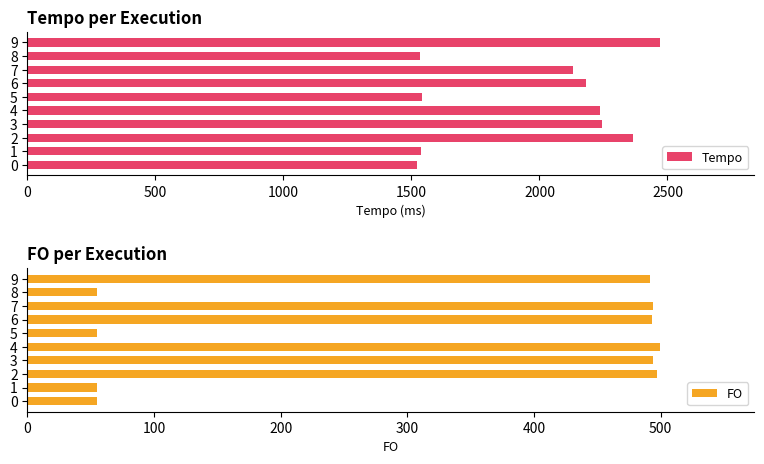

Which series has the widest spread of values?

Tempo